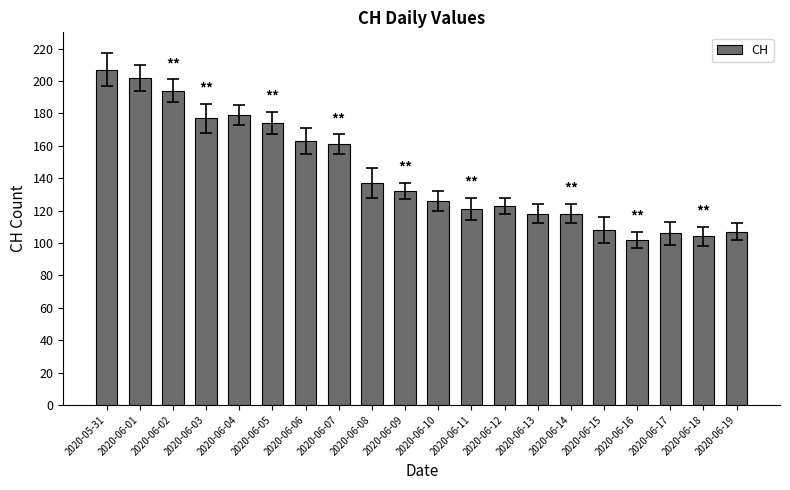

What is the label of the 9th bar from the right?

2020-06-11